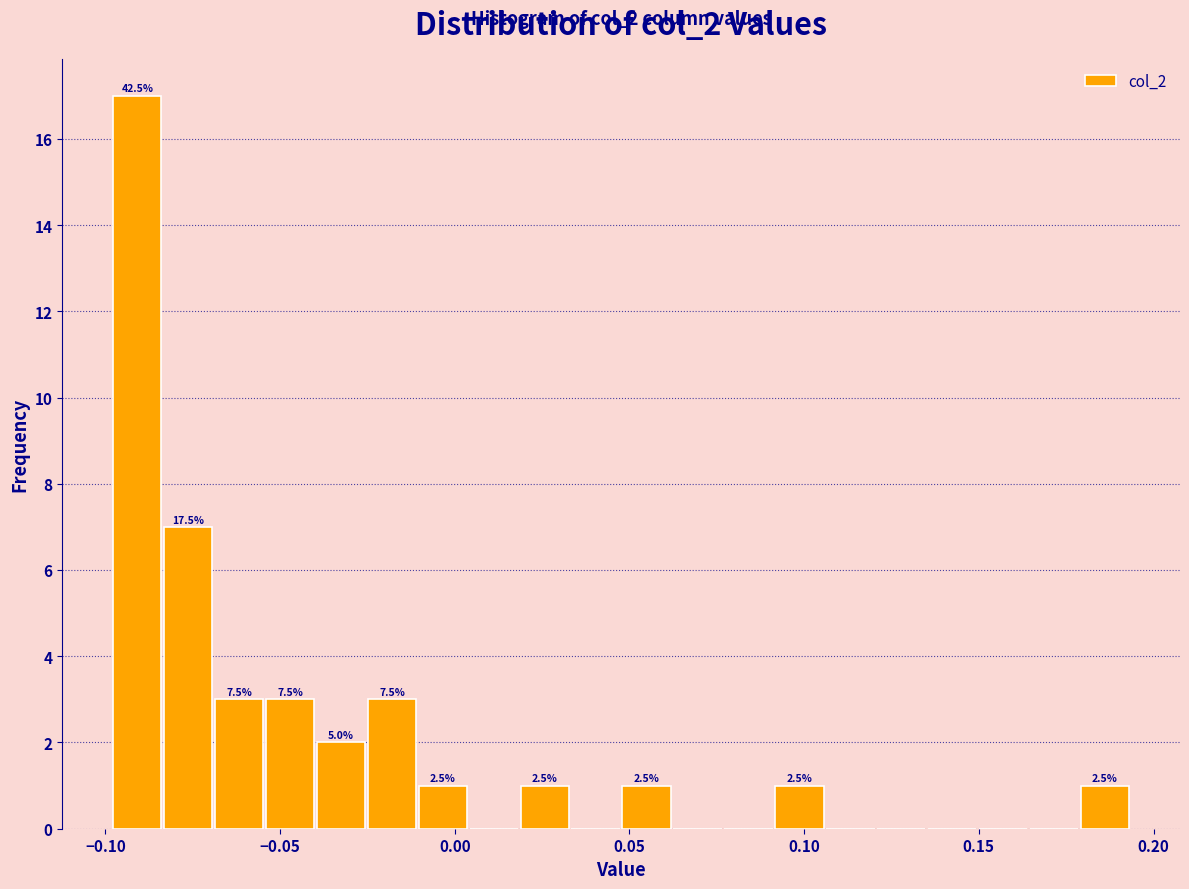

Read against the x-axis, roughly where is the centre of the tallest bar?

-0.090